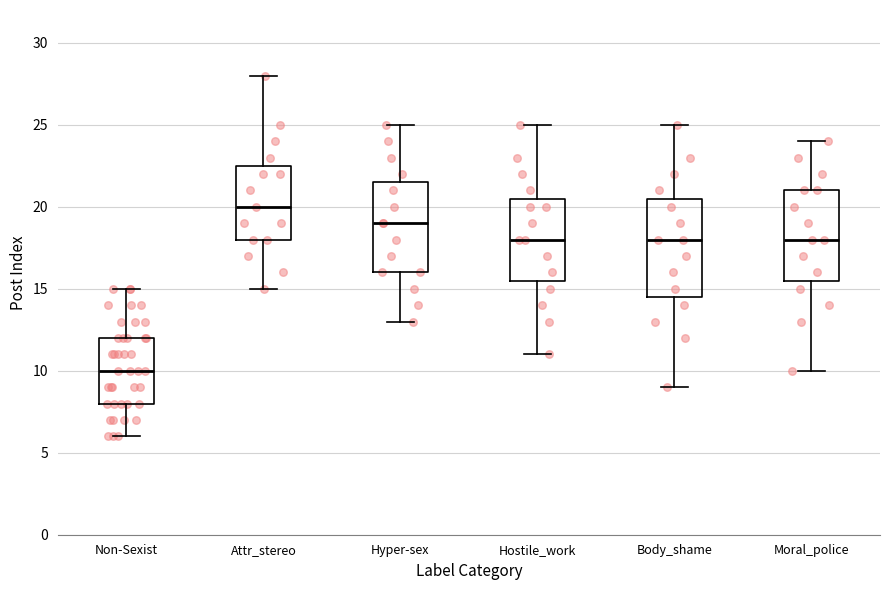

Reading left to right, transcribe this box plot: for each box, give where its median line is, the range the box spans, and where its two whiskers end, as read against the y-axis. The values are not printed on the chart, so give them approximately, as read against the axis.

Non-Sexist: median 10.0, box 8.0 to 12.0, whiskers 6.0 to 15.0
Attr_stereo: median 20.0, box 18.0 to 22.5, whiskers 15.0 to 28.0
Hyper-sex: median 19.0, box 16.0 to 21.5, whiskers 13.0 to 25.0
Hostile_work: median 18.0, box 15.5 to 20.5, whiskers 11.0 to 25.0
Body_shame: median 18.0, box 14.5 to 20.5, whiskers 9.0 to 25.0
Moral_police: median 18.0, box 15.5 to 21.0, whiskers 10.0 to 24.0